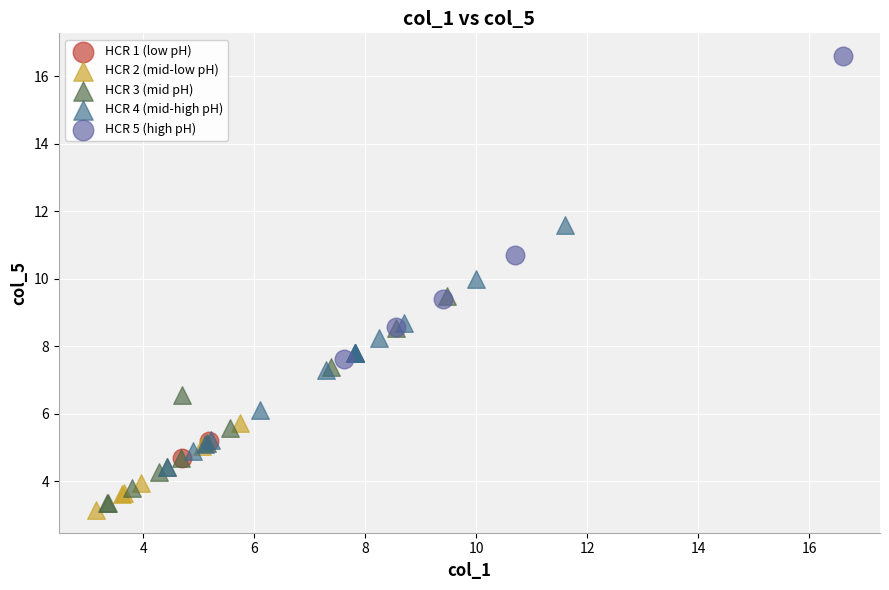

What are all the series names shown in the legend?

HCR 1 (low pH), HCR 2 (mid-low pH), HCR 3 (mid pH), HCR 4 (mid-high pH), HCR 5 (high pH)